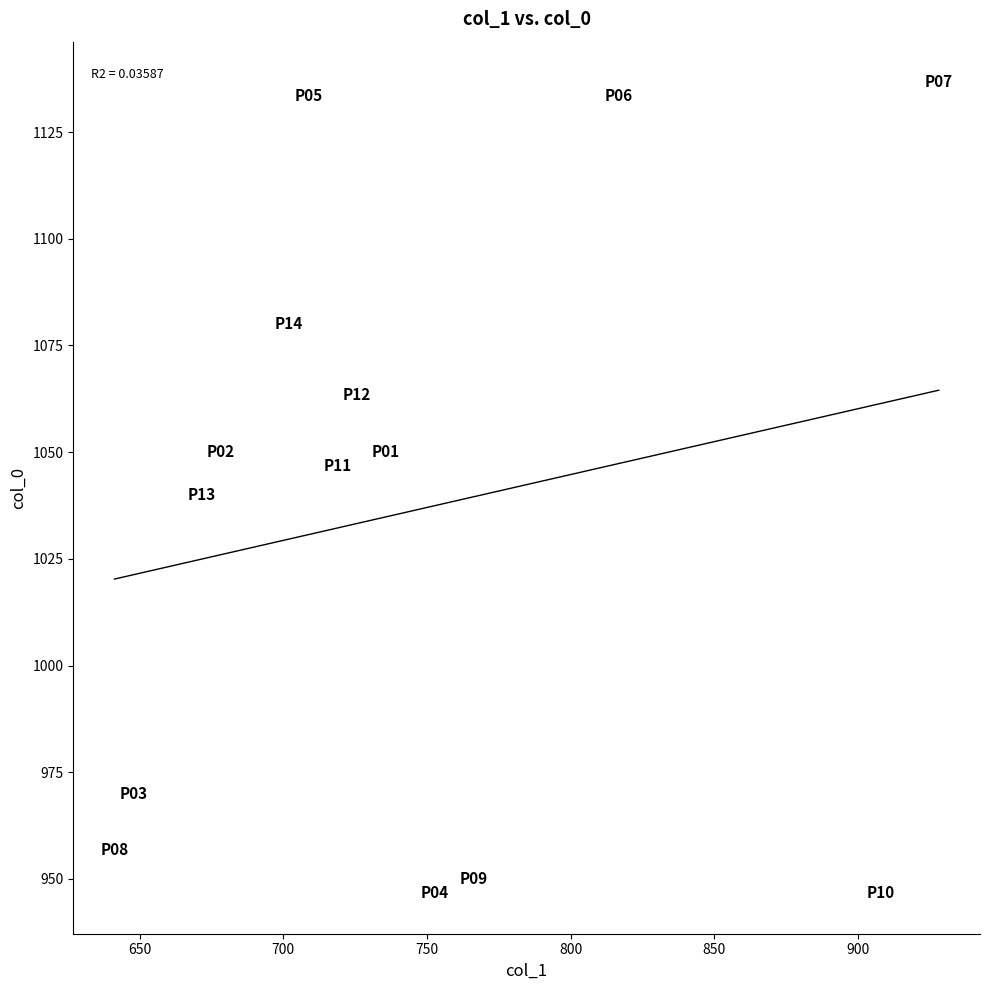

What is the range of X values (max minus min)?

286.9